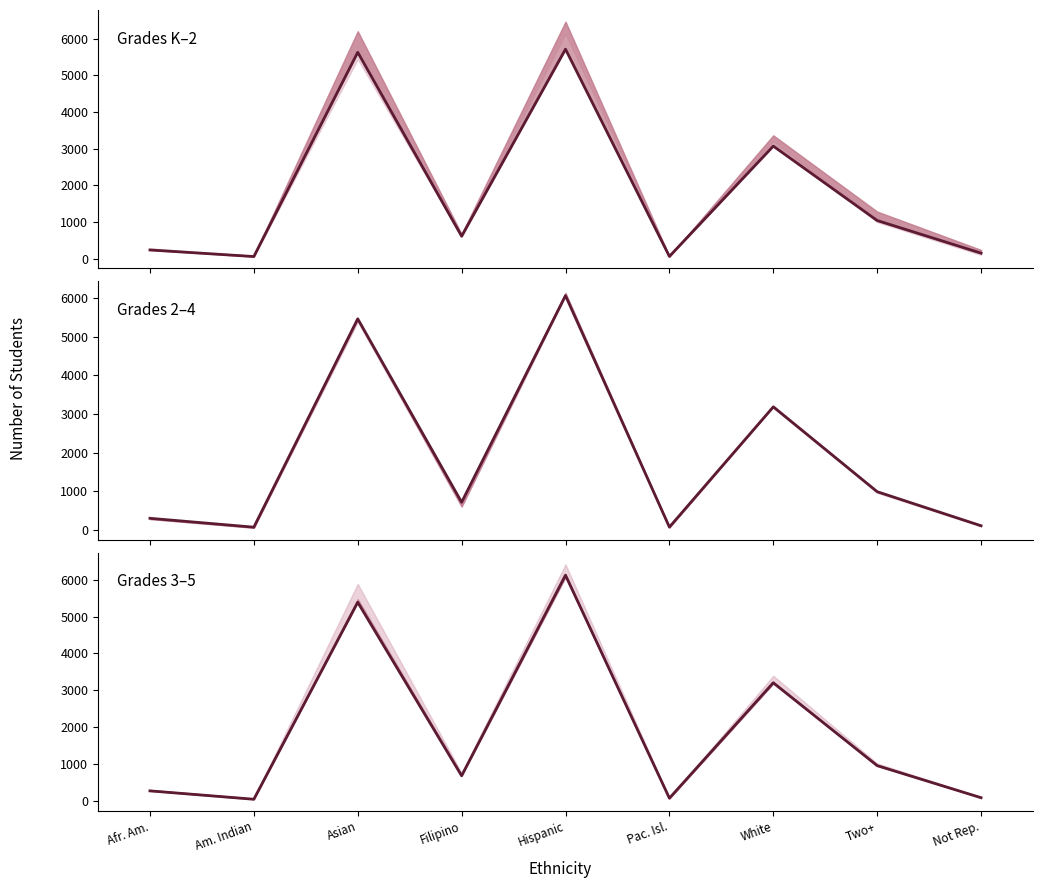

Count the number of categories in the chart.

9